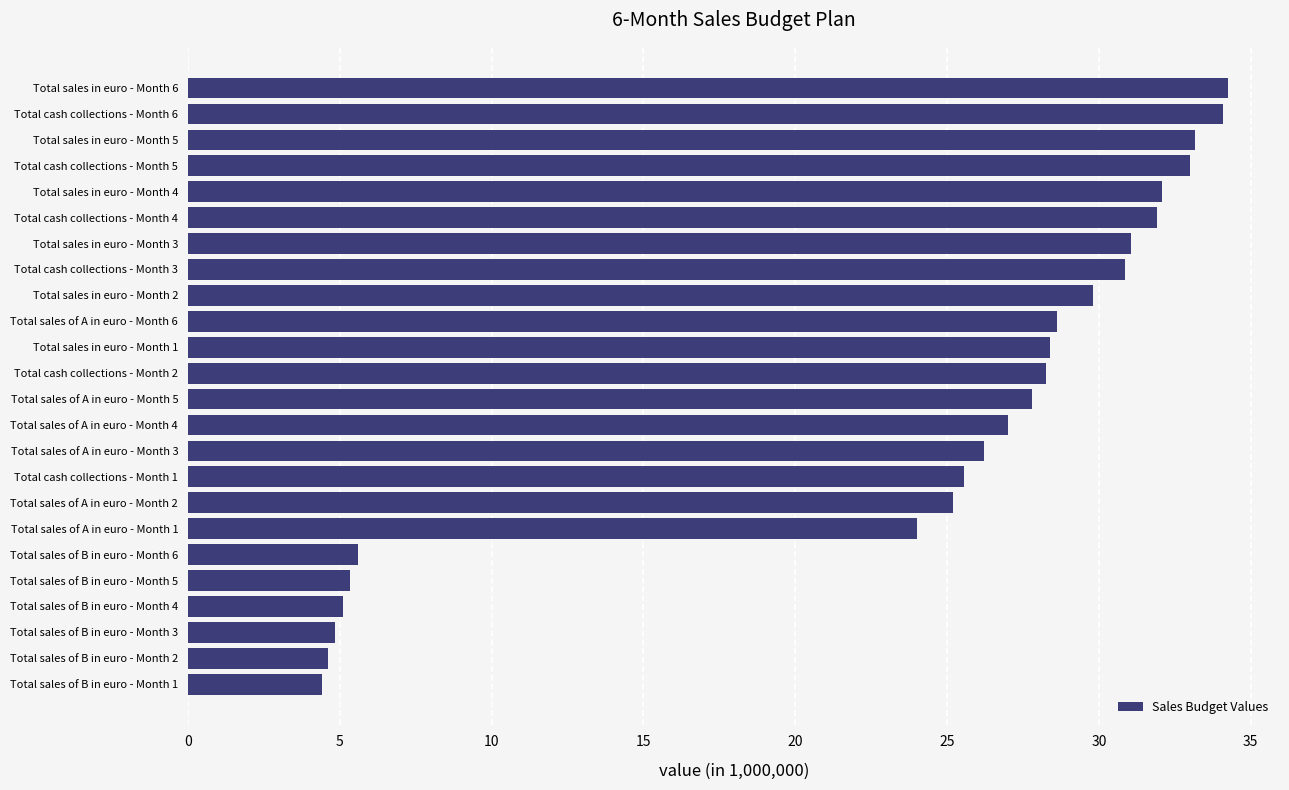

What is the difference between the values at Total cash collections - Month 5 and Total sales in euro - Month 4?

0.9